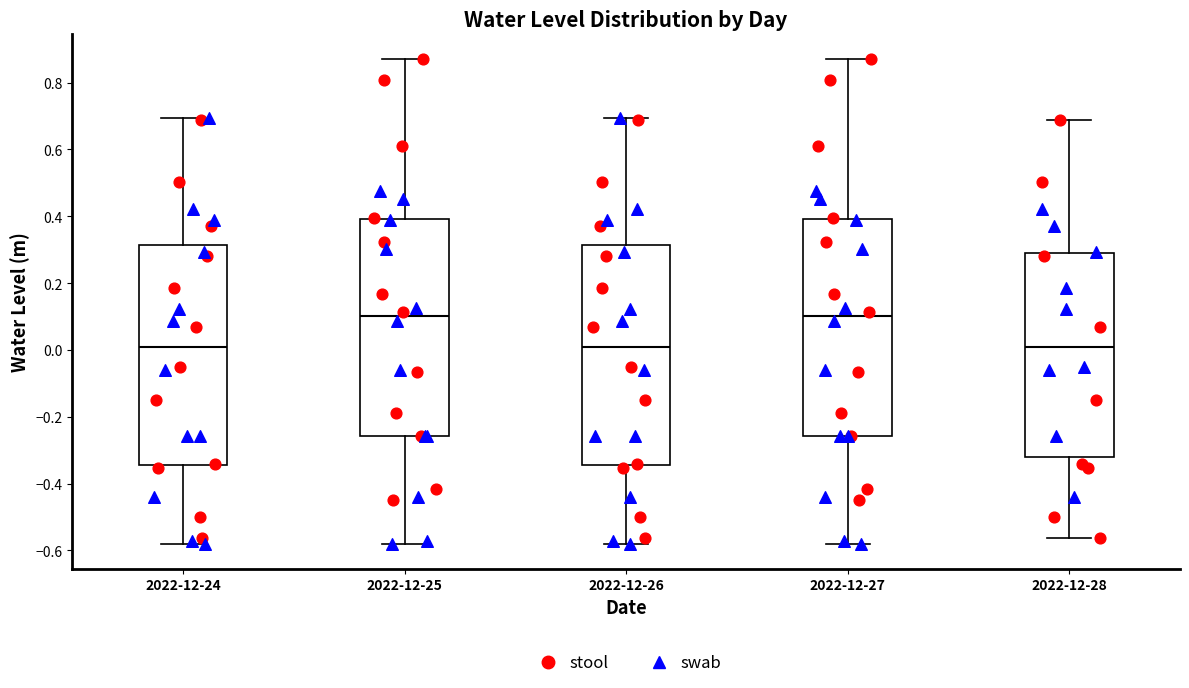

Reading left to right, transcribe this box plot: for each box, give where its median line is, the range the box spans, and where its two whiskers end, as read against the y-axis. The values are not printed on the chart, so give them approximately, as read against the axis.

2022-12-24: median 0.00, box -0.34 to 0.32, whiskers -0.58 to 0.70
2022-12-25: median 0.10, box -0.26 to 0.40, whiskers -0.58 to 0.88
2022-12-26: median 0.00, box -0.34 to 0.32, whiskers -0.58 to 0.70
2022-12-27: median 0.10, box -0.26 to 0.40, whiskers -0.58 to 0.88
2022-12-28: median 0.00, box -0.32 to 0.30, whiskers -0.56 to 0.68